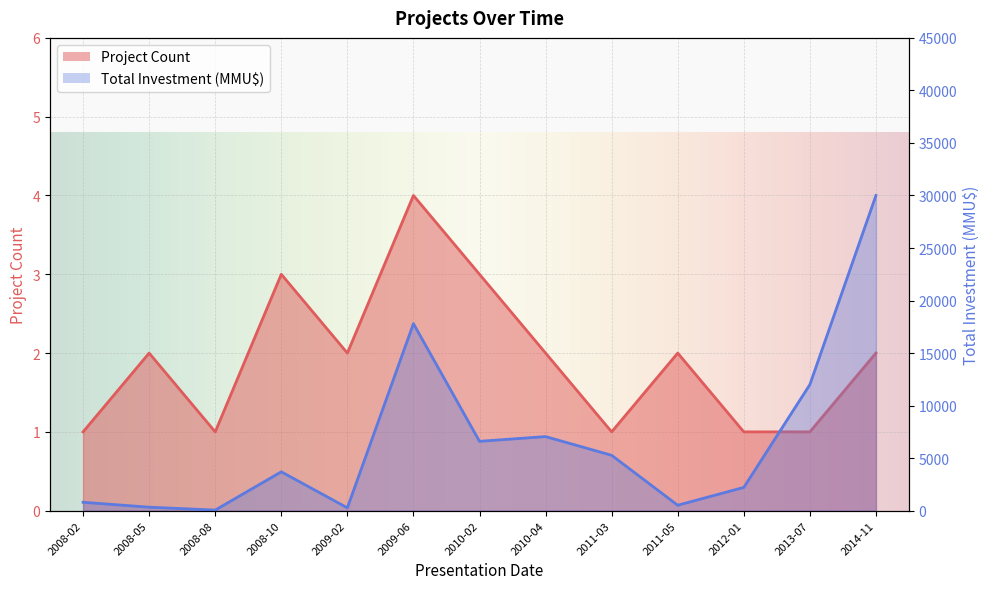

What is the lowest value of the Project Count series?

1